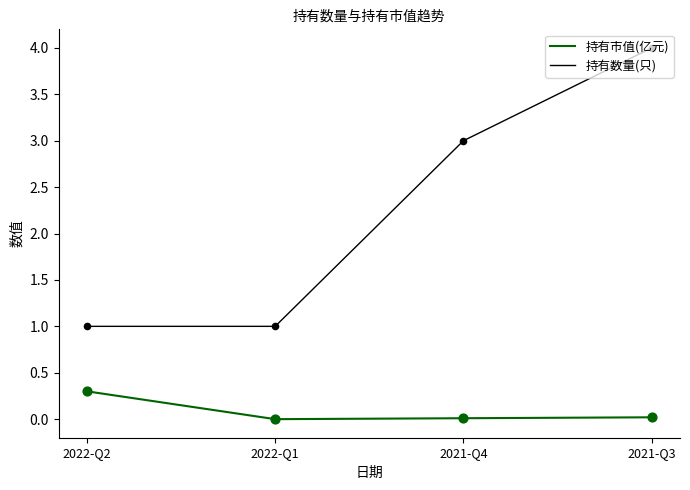

Is the value of 持有数量(只) at 2021-Q3 greater than the value of 持有市值(亿元) at 2022-Q2?

Yes